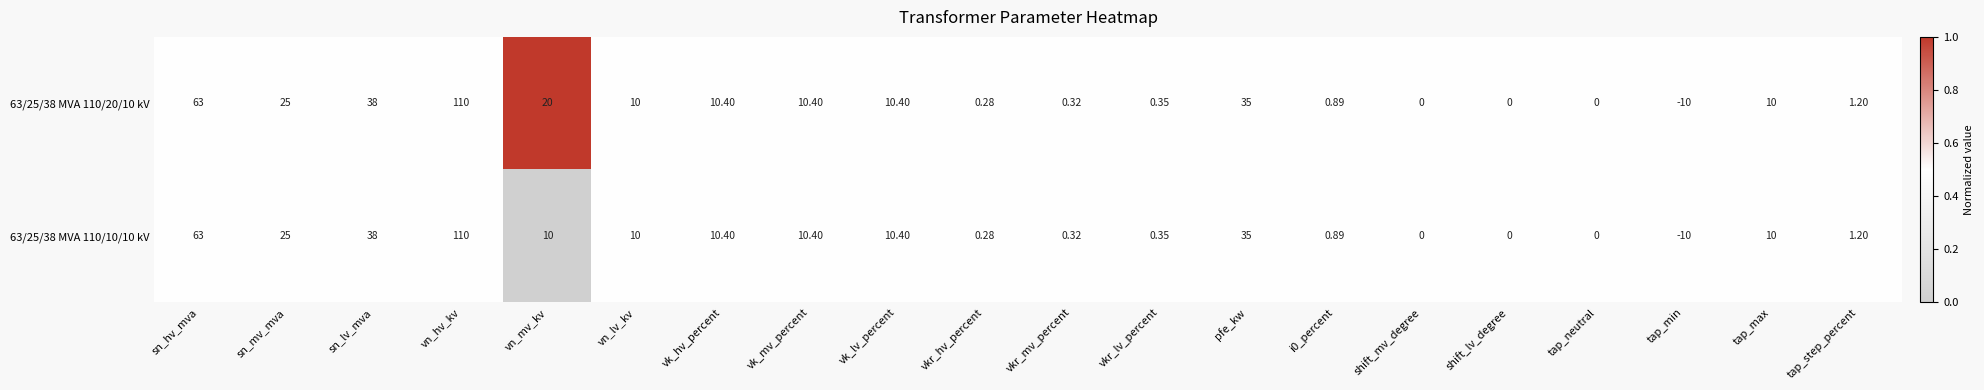

Is the value of 63/25/38 MVA 110/10/10 kV at vkr_lv_percent greater than the value of 63/25/38 MVA 110/20/10 kV at vn_hv_kv?

No